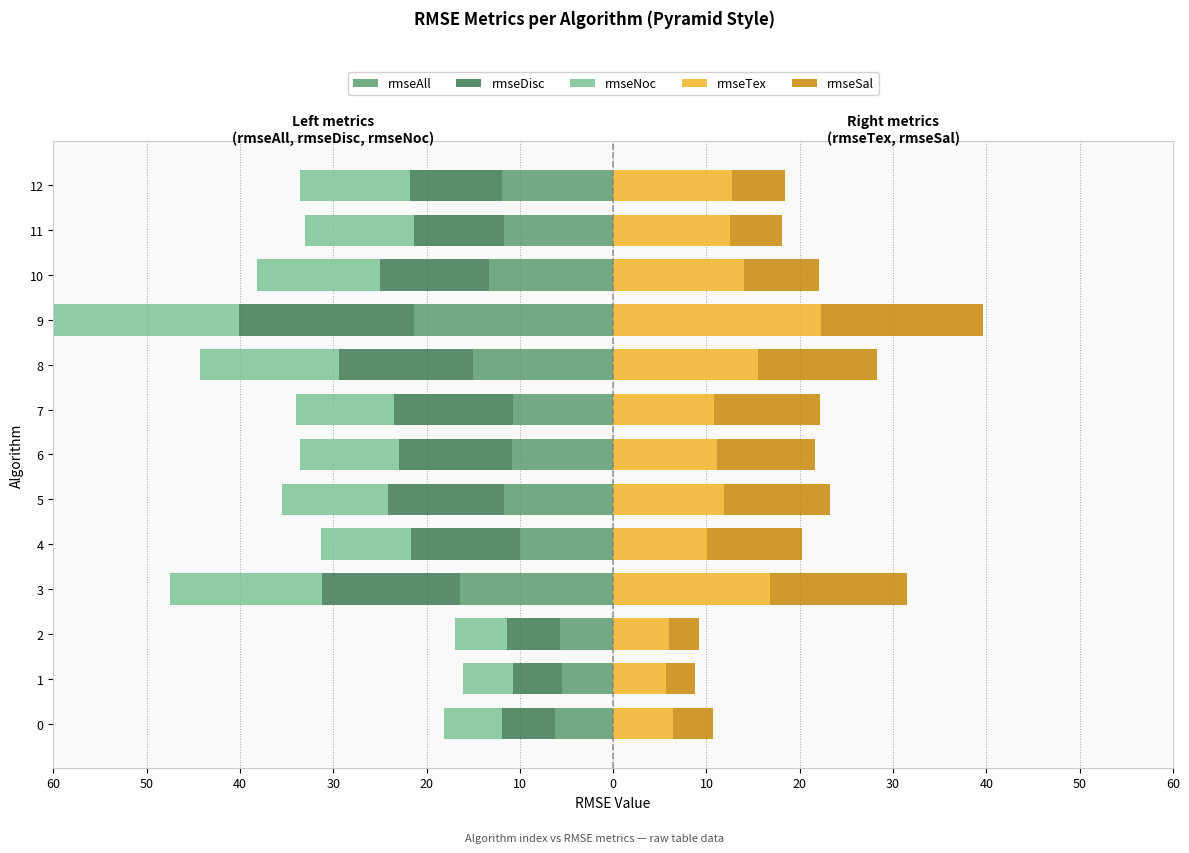

Are the bars horizontal?

Yes